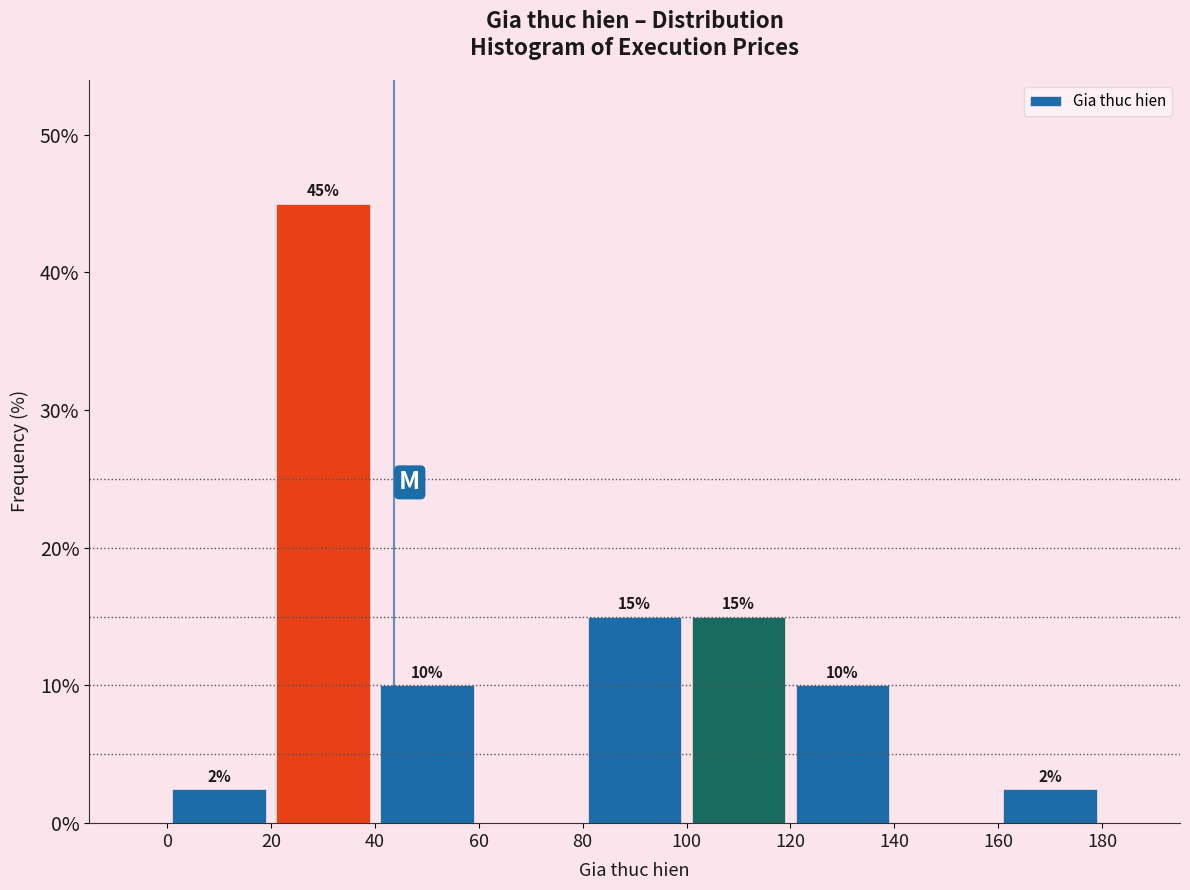

Over which range of the x-axis is the bar tallest?

20 to 40